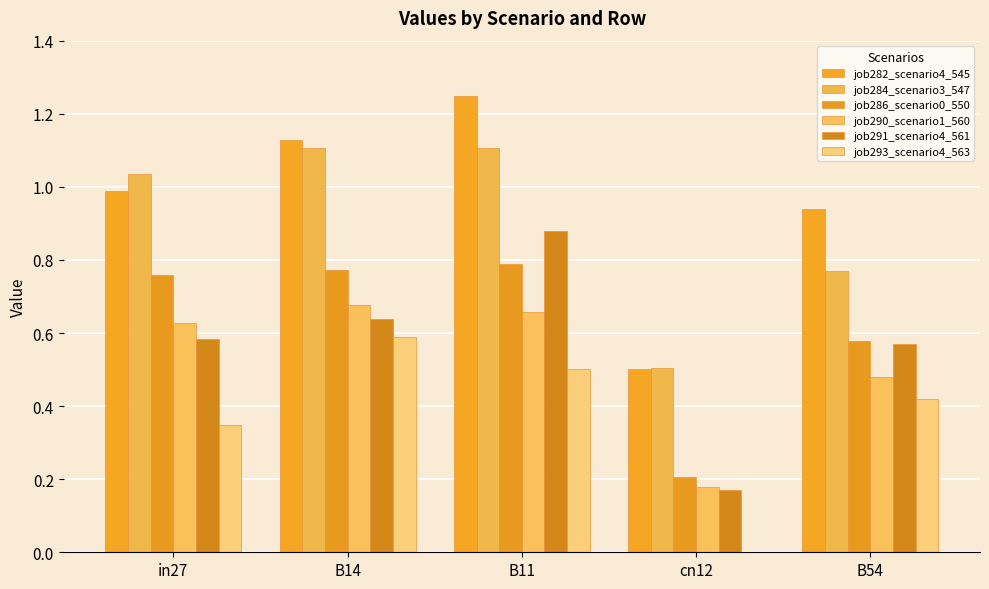

Reading left to right, what are all the values shown in this chart?

job282_scenario4_545: in27=1.0	B14=1.1	B11=1.2	cn12=0.5	B54=0.9
job284_scenario3_547: in27=1.0	B14=1.1	B11=1.1	cn12=0.5	B54=0.8
job286_scenario0_550: in27=0.8	B14=0.8	B11=0.8	cn12=0.2	B54=0.6
job290_scenario1_560: in27=0.6	B14=0.7	B11=0.7	cn12=0.2	B54=0.5
job291_scenario4_561: in27=0.6	B14=0.6	B11=0.9	cn12=0.2	B54=0.6
job293_scenario4_563: in27=0.3	B14=0.6	B11=0.5	cn12=0.0	B54=0.4